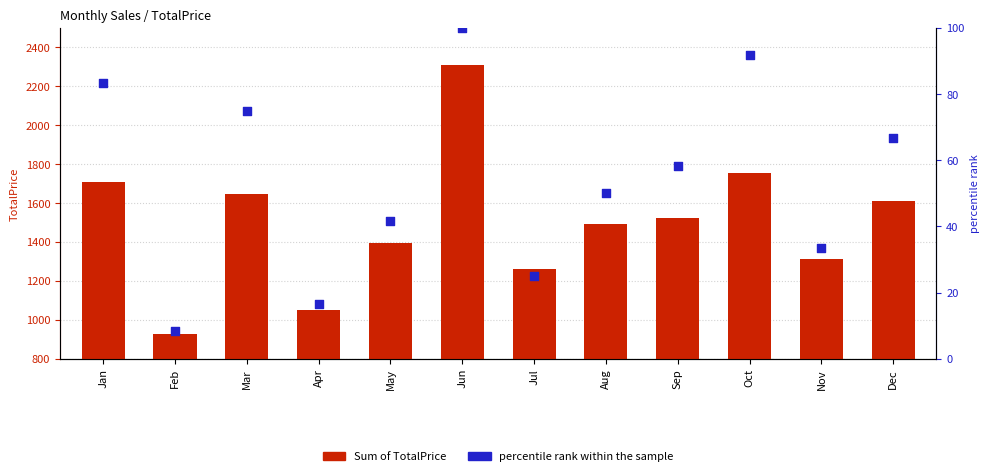

Which series reaches the minimum Y coordinate?

percentile rank within the sample